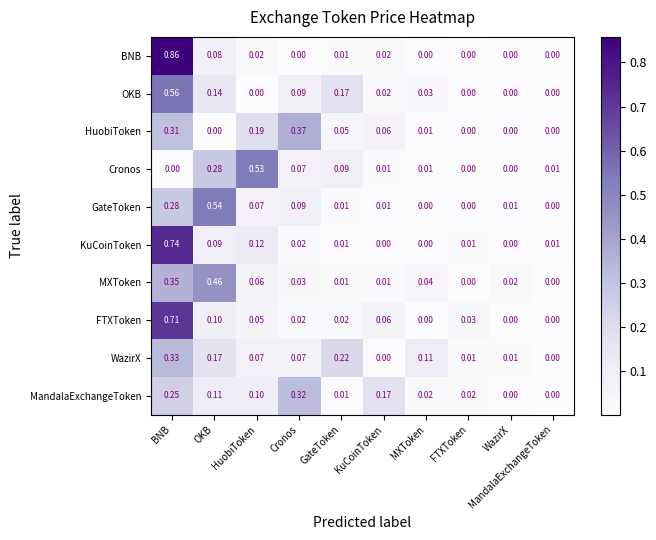

At OKB, list the series in order from largest to smallest.

GateToken, MXToken, Cronos, WazirX, OKB, MandalaExchangeToken, FTXToken, KuCoinToken, BNB, HuobiToken